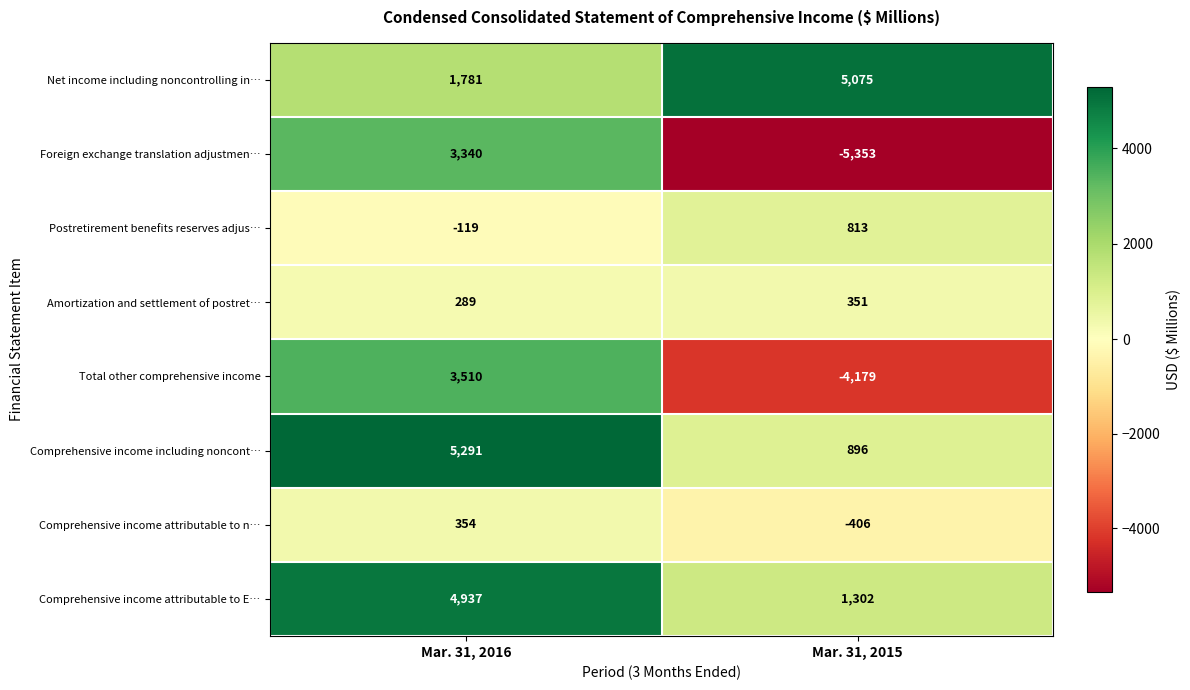

What is the difference between the maximum and minimum values in the Comprehensive income attributable to n… series?

760